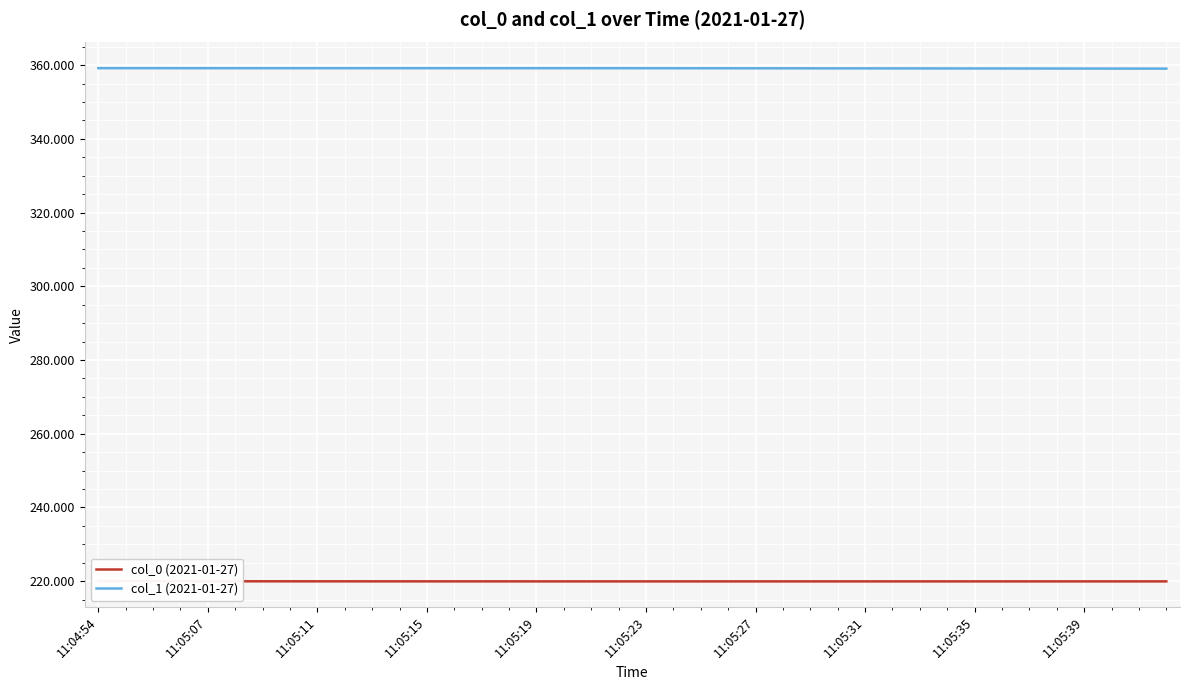

At which category does col_0 (2021-01-27) reach its first local valley?

21